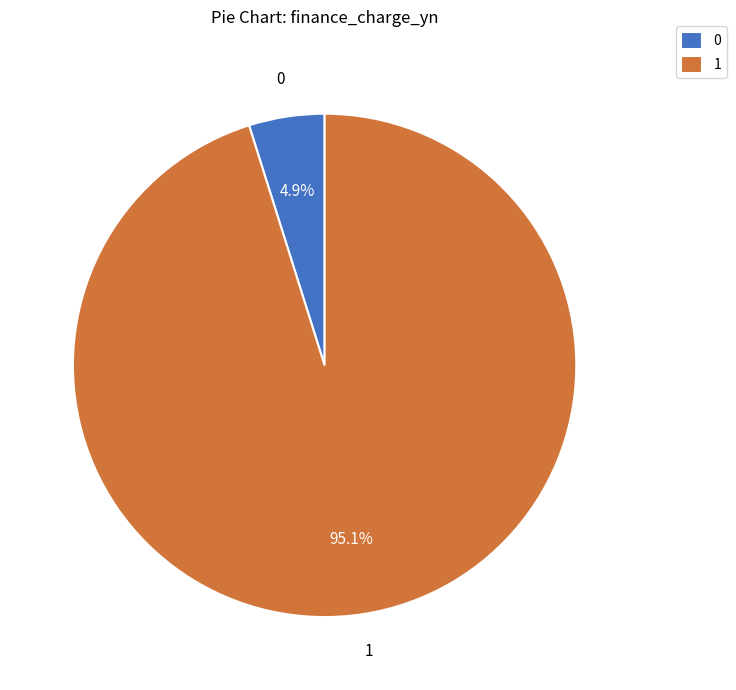

How much of the chart is everything except 1?

4.9%